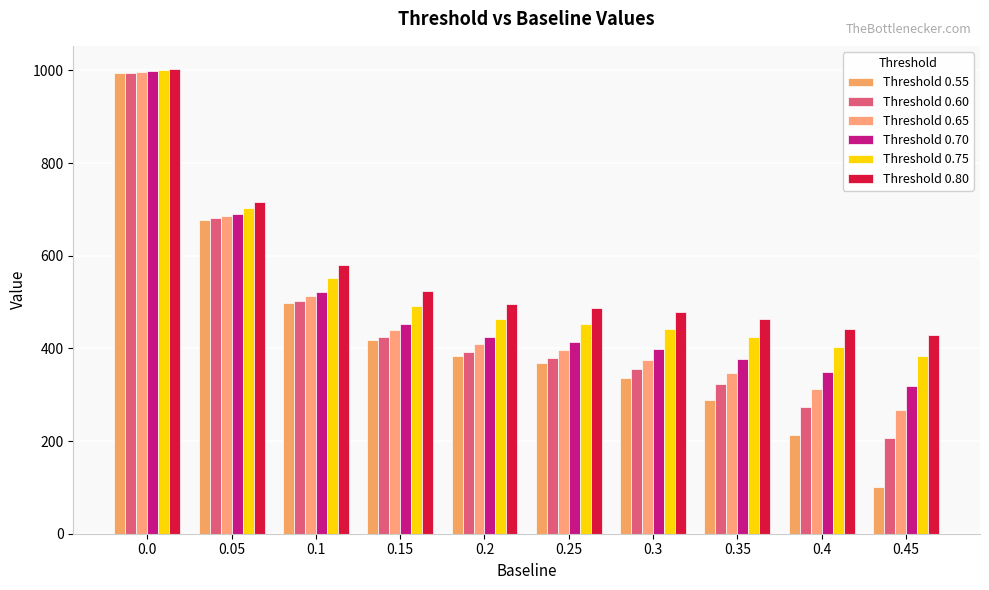

The value of Threshold 0.65 at 0.3 is 375. True or false?

True